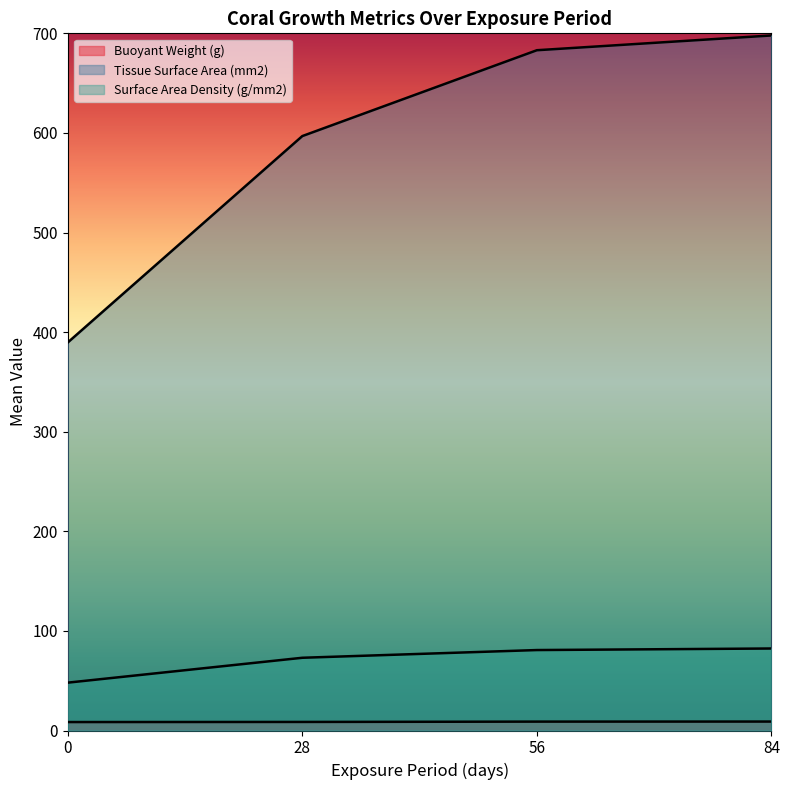

True or false: Buoyant Weight (g) and Tissue Surface Area (mm2) cross at least once.

False